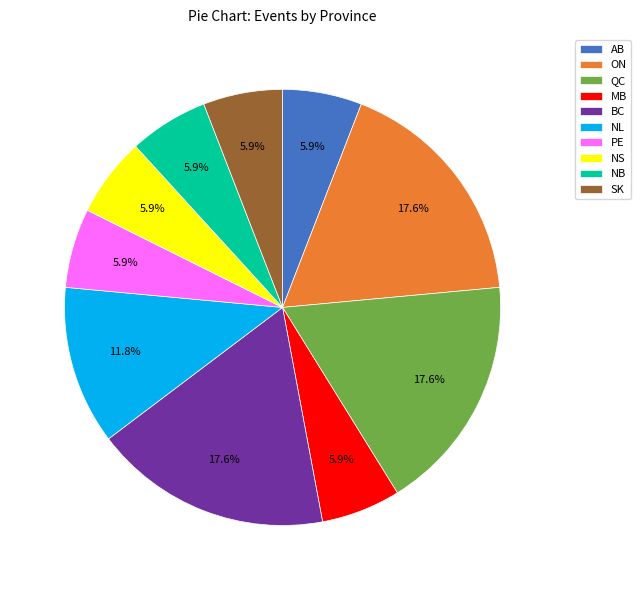

Approximately how many times larger is the value at NL compared to QC?

0.7